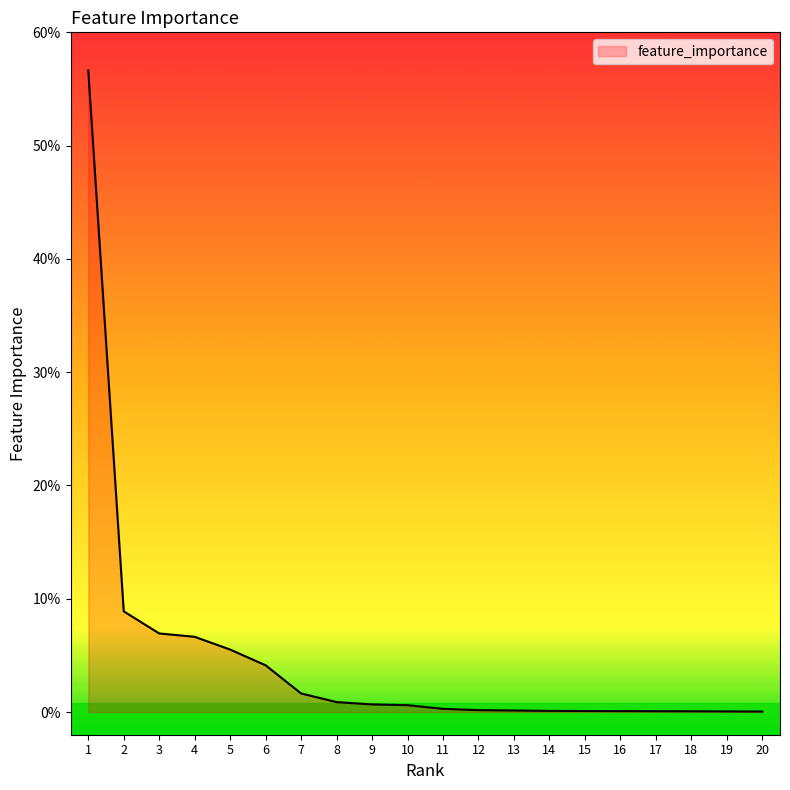

Which category has the lowest value across all series?

20